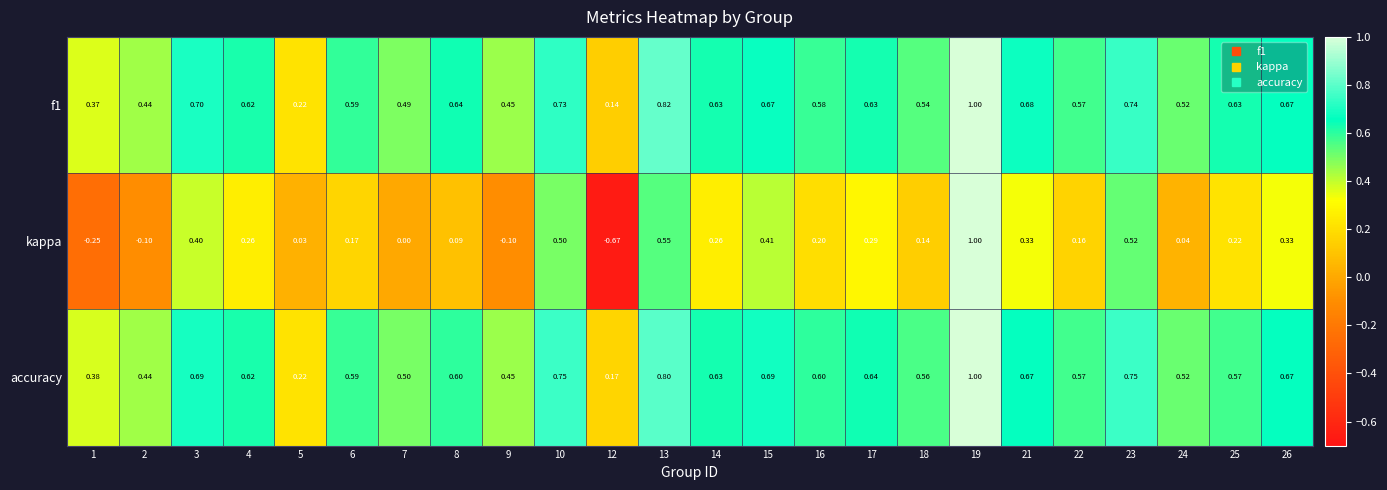

Which series has the largest total across all categories?

accuracy